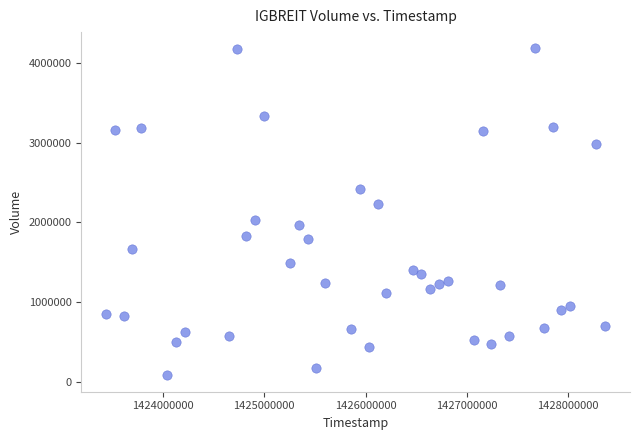

What is the range of X values (max minus min)?

4924800